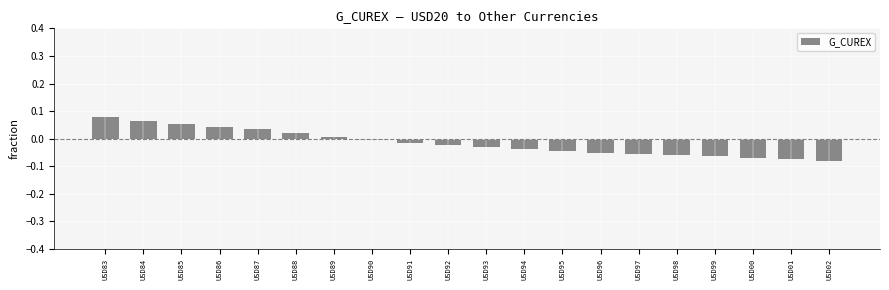

What is the label of the 11th bar from the right?

USD92